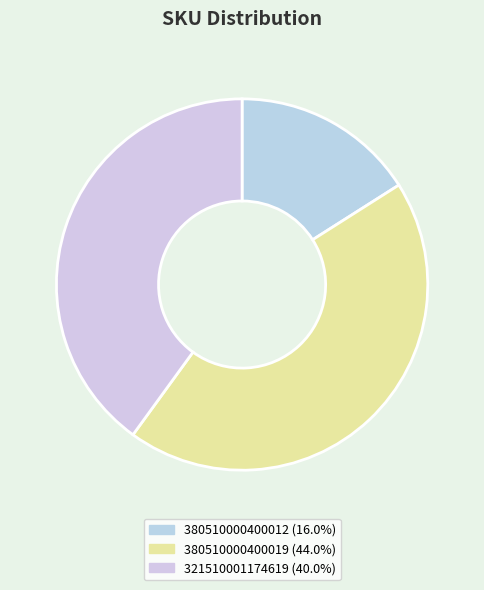

Is there any slice that represents more than half of the pie?

No